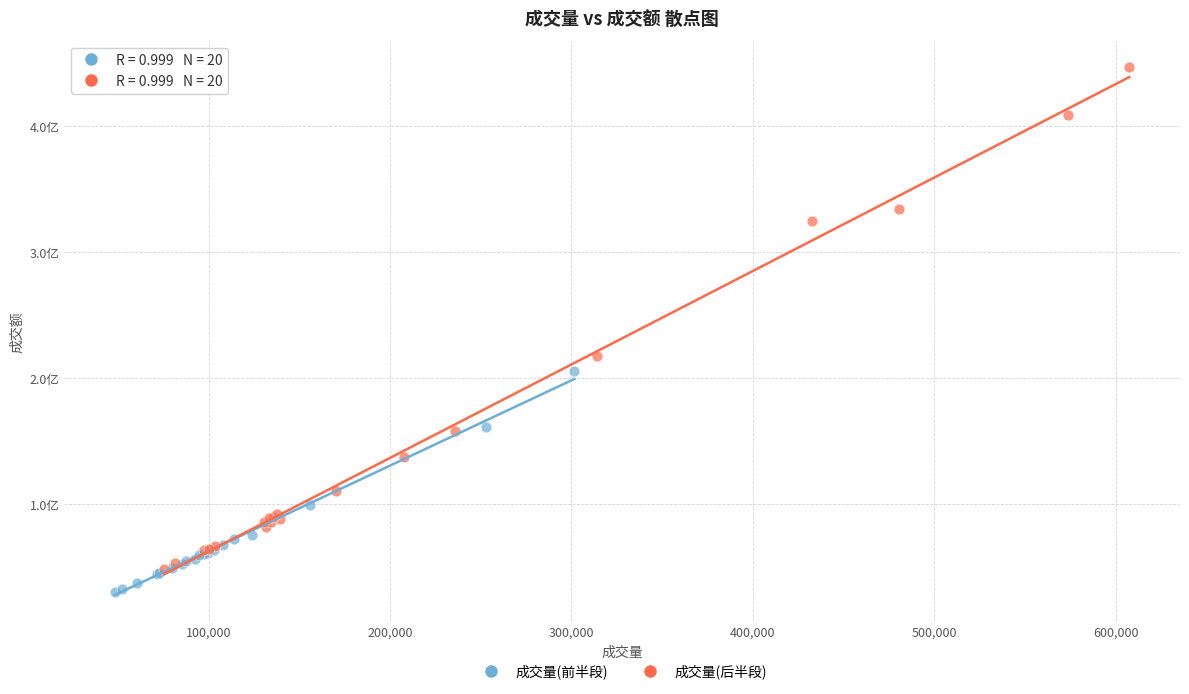

Which series has the largest Y range (max minus min)?

成交量(后半段)